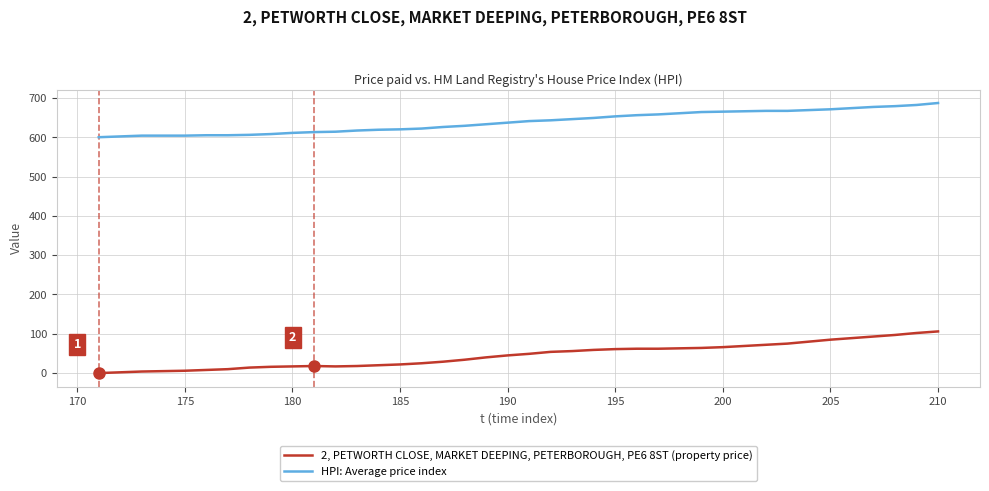

What is the highest value of the HPI: Average price index series?

687